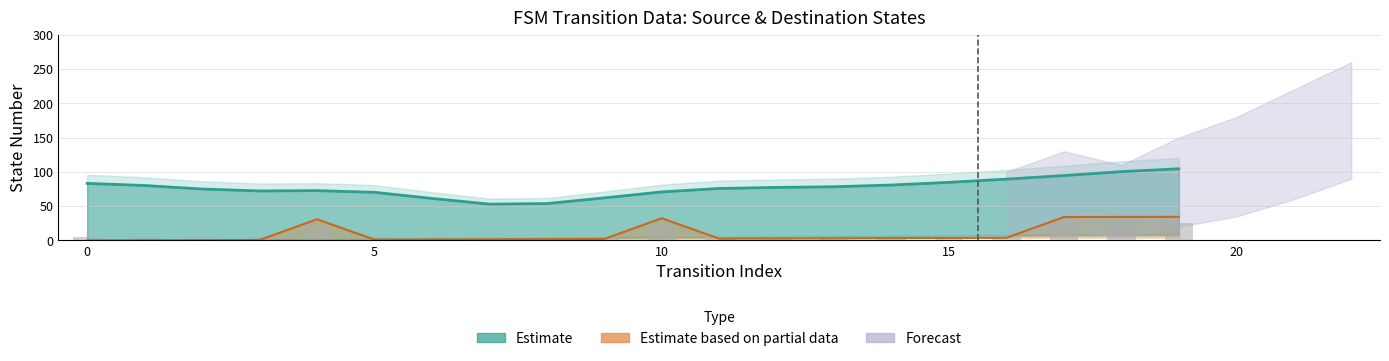

Count the source_state values in the range 2 to 7.

12